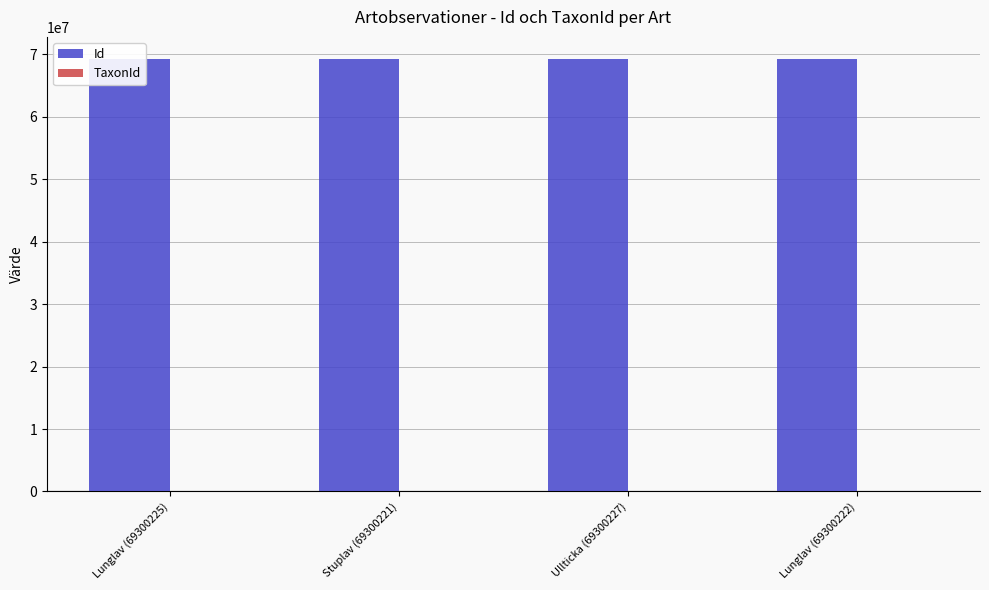

What is the highest value of the Id series?

69300227